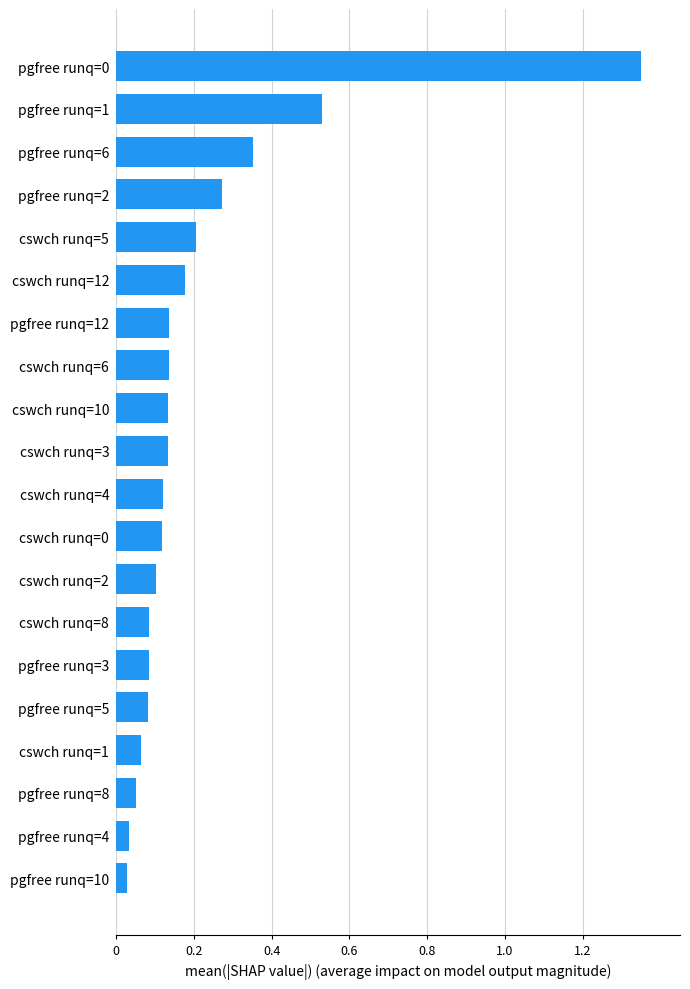

Between cswch runq=8 and pgfree runq=4, which is larger?

cswch runq=8